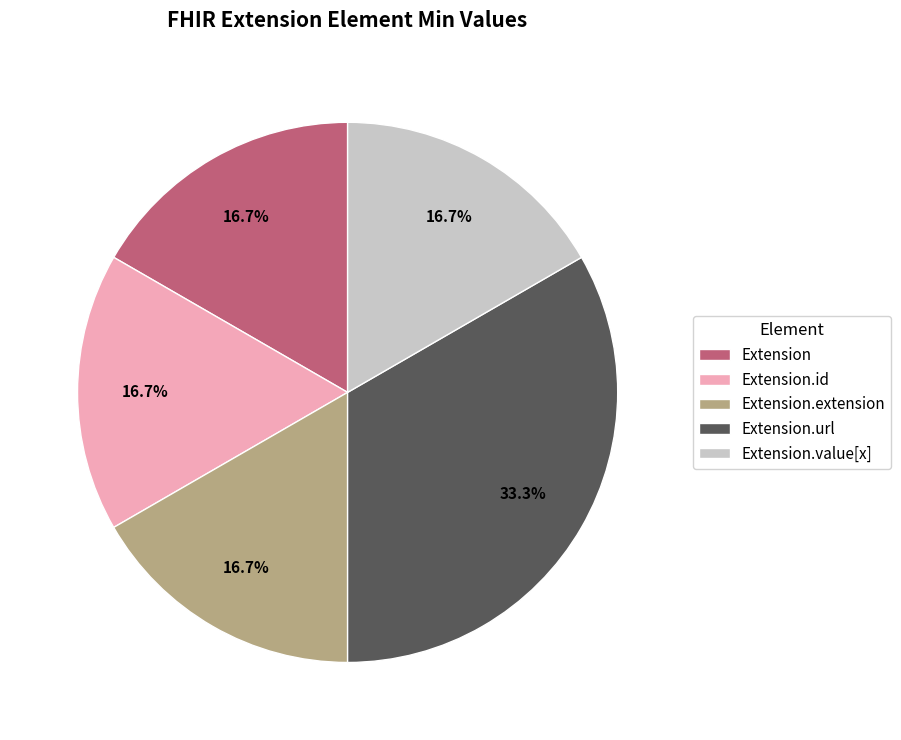

Which category has the biggest portion of the pie?

Extension.url